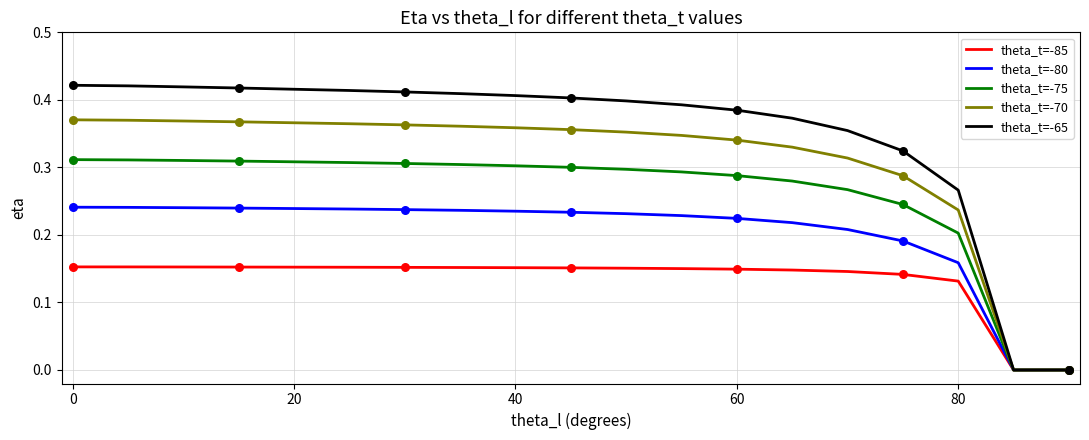

Which series has the largest range (max minus min)?

theta_t=-65